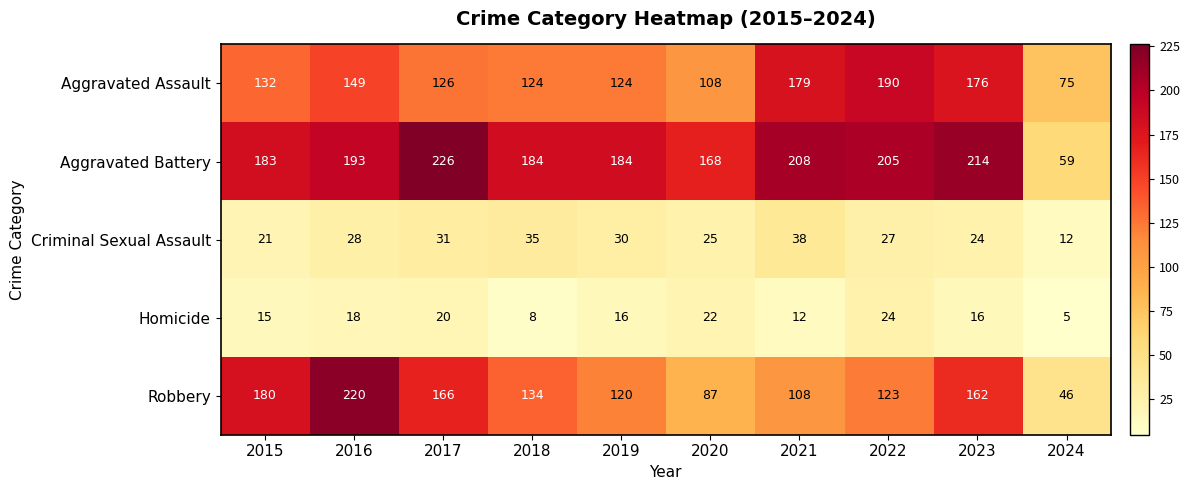

The value of Robbery at 2023 is 235. True or false?

False